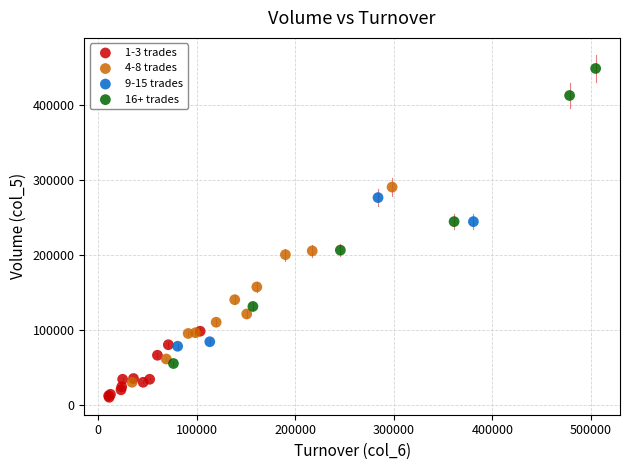

What are all the series names shown in the legend?

1-3 trades, 4-8 trades, 9-15 trades, 16+ trades